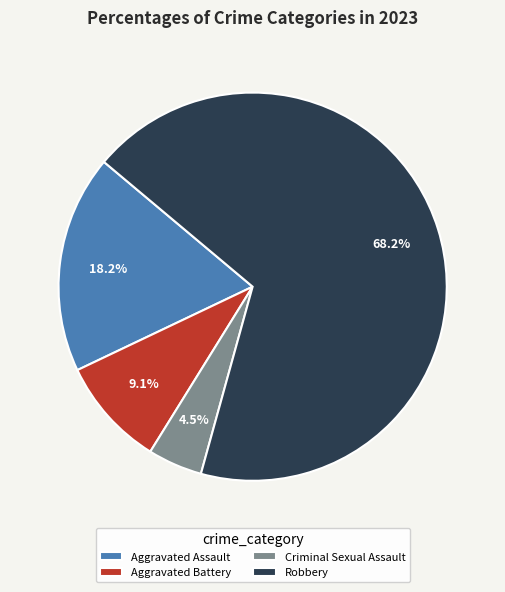

Does Aggravated Battery account for over 50% of the chart?

No